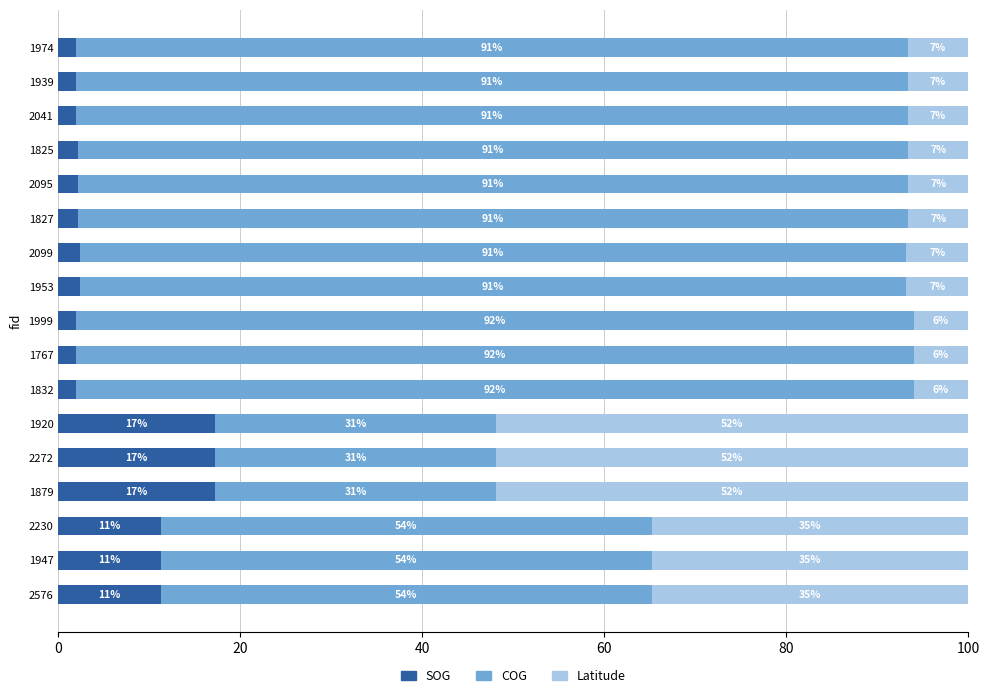

What is the total value across all series at 1825?

100.0